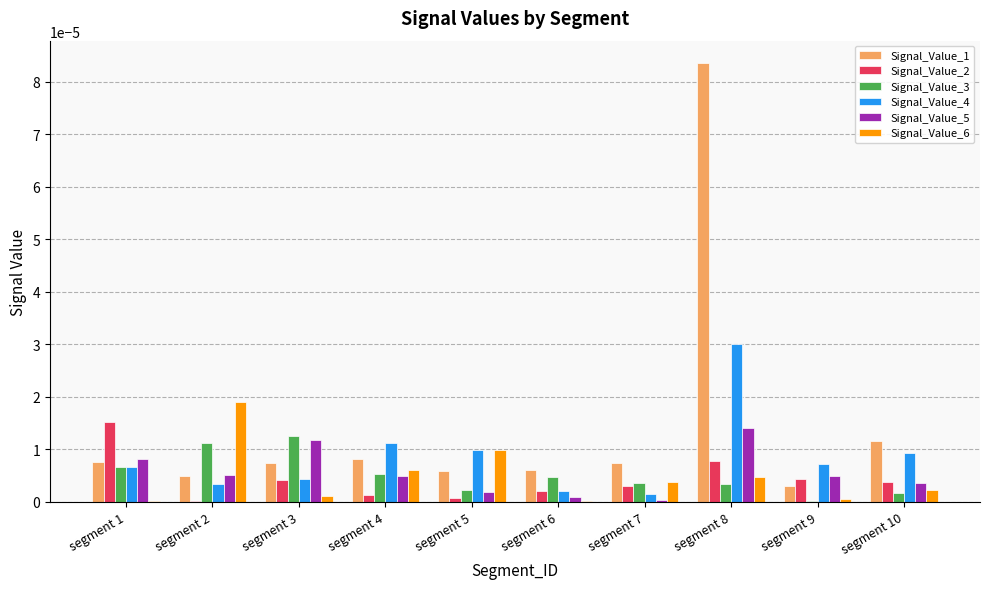

Which category has the highest value in the Signal_Value_1 series?

segment 8